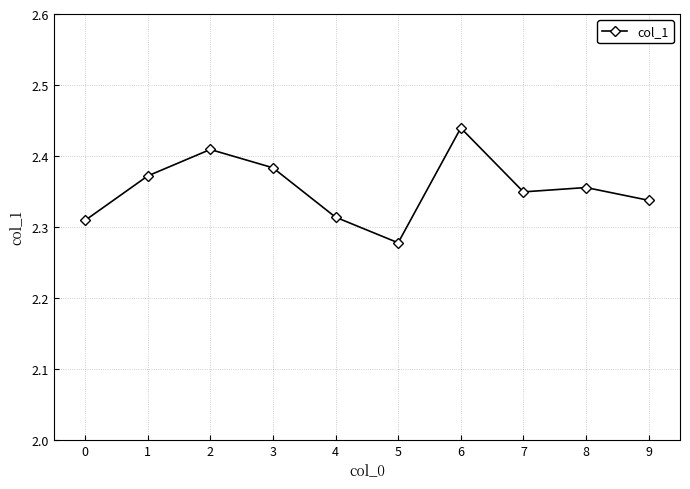

Does the chart display data point markers on the line(s)?

Yes